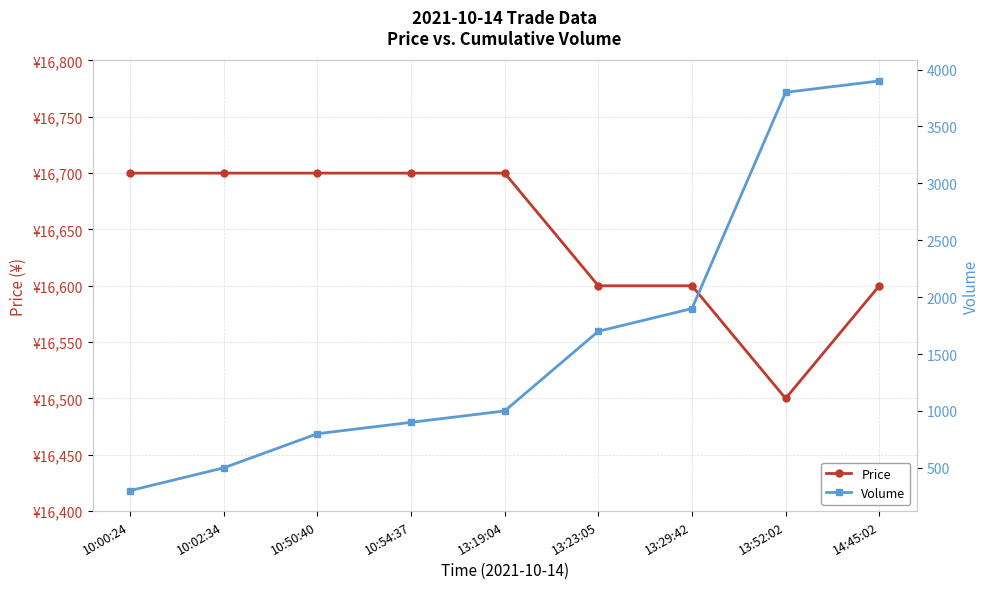

Which category has the lowest value across all series?

10:00:24